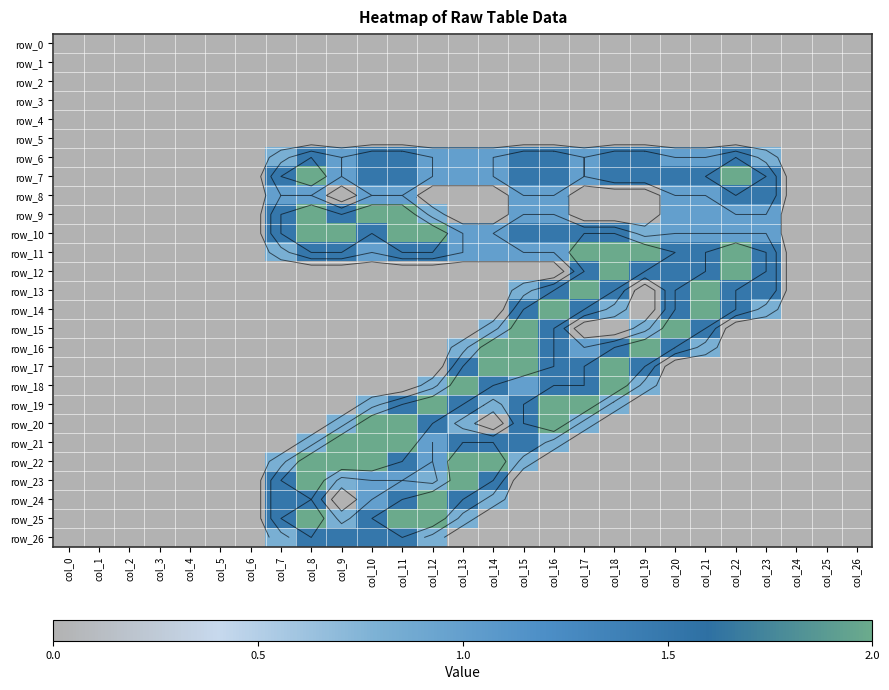

Is it true that row_6 equals 0.5 at col_6?

False